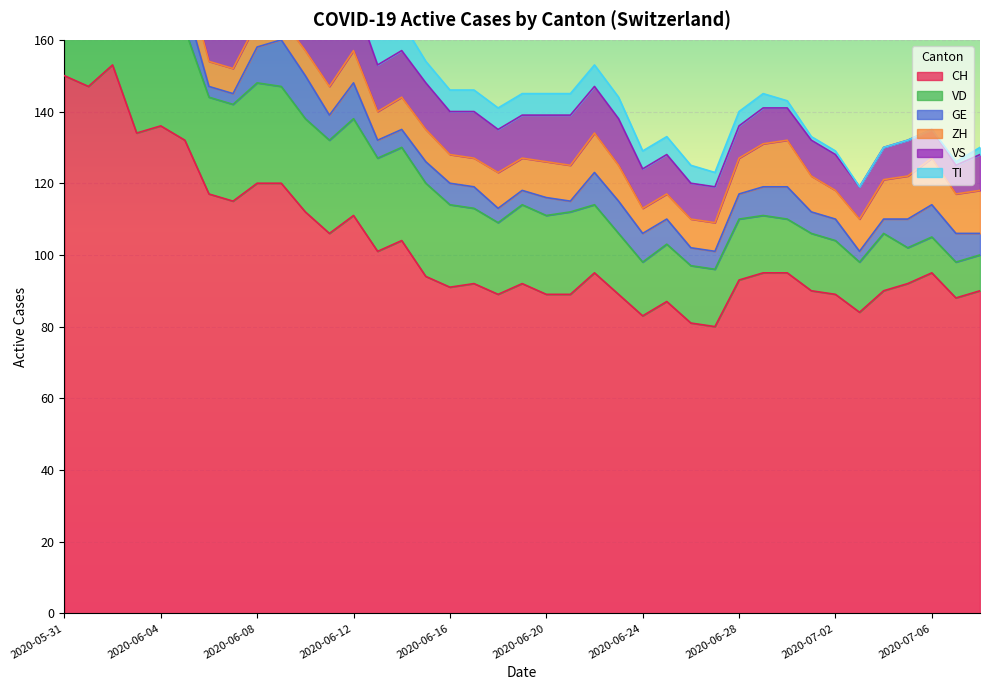

The value of VS at 2020-06-22 is 13. True or false?

True